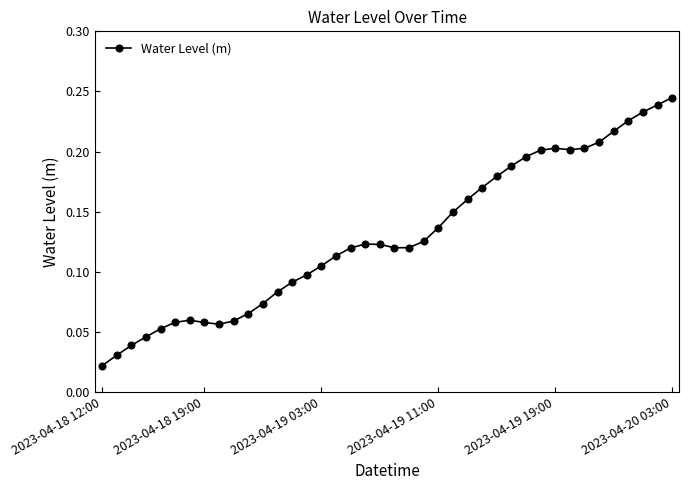

What is the sum of all values?

5.2